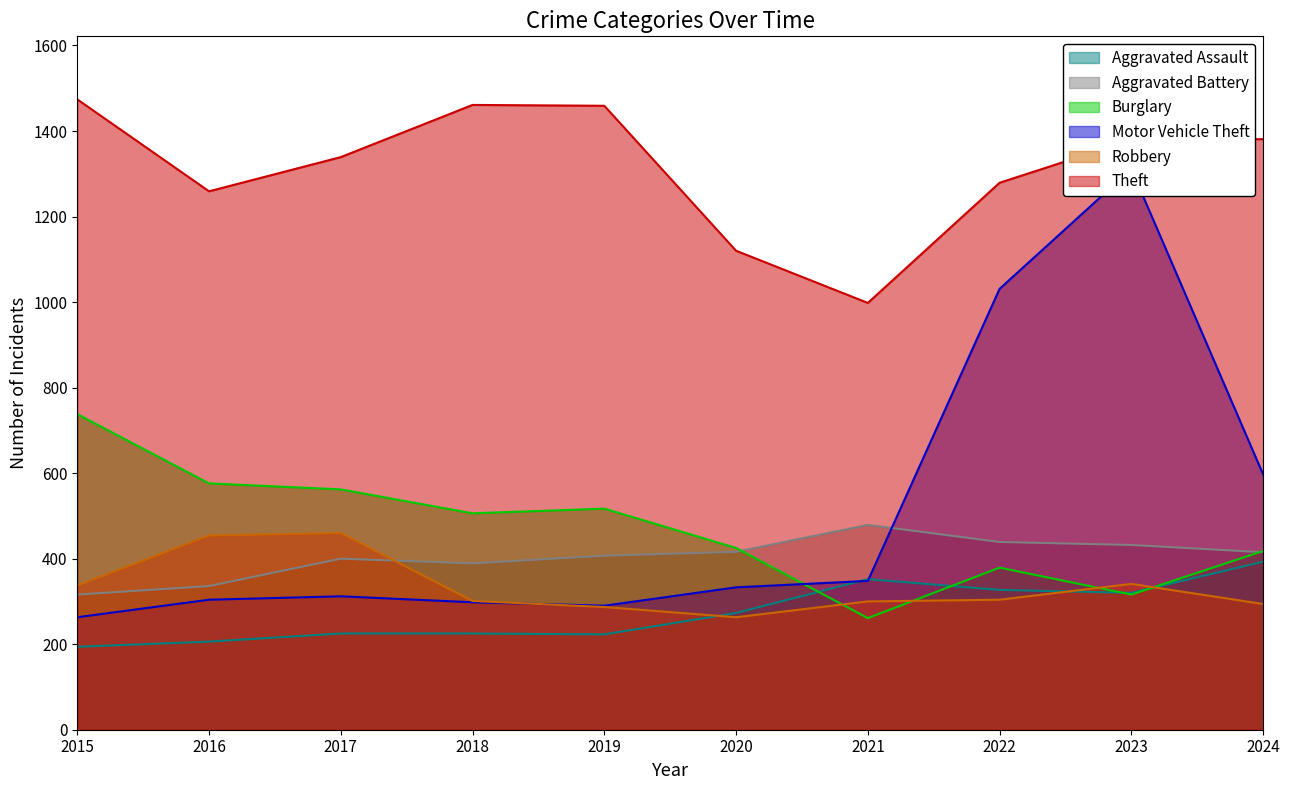

At how many categories does at least one series exceed 653?

10